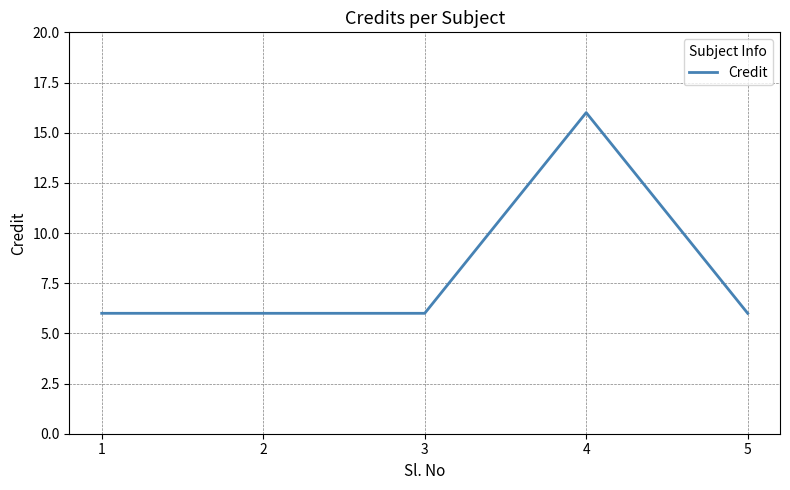

How many lines are shown in the chart?

1